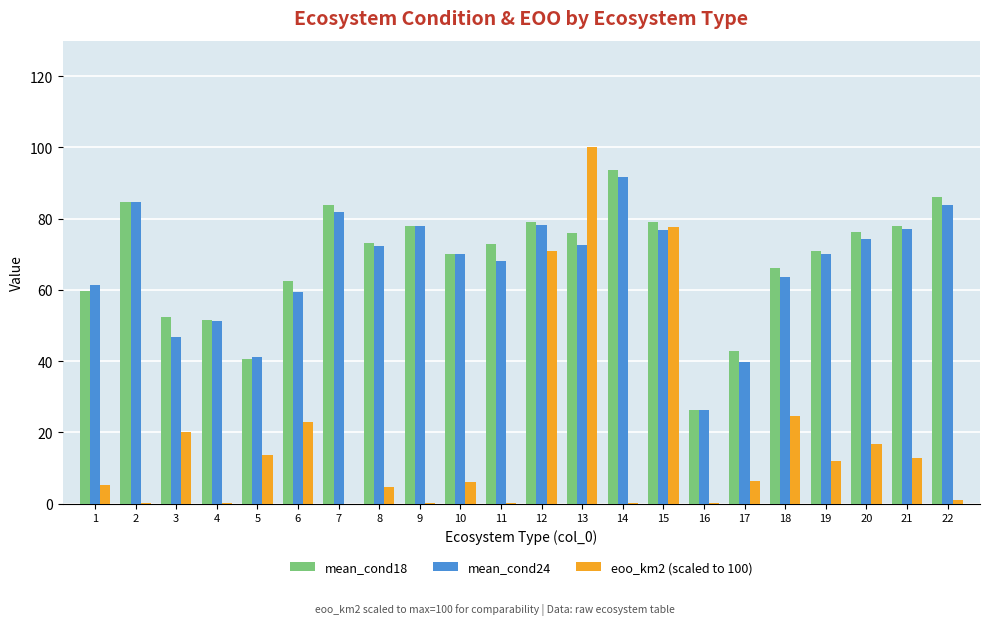

Which series has the largest total across all categories?

mean_cond18